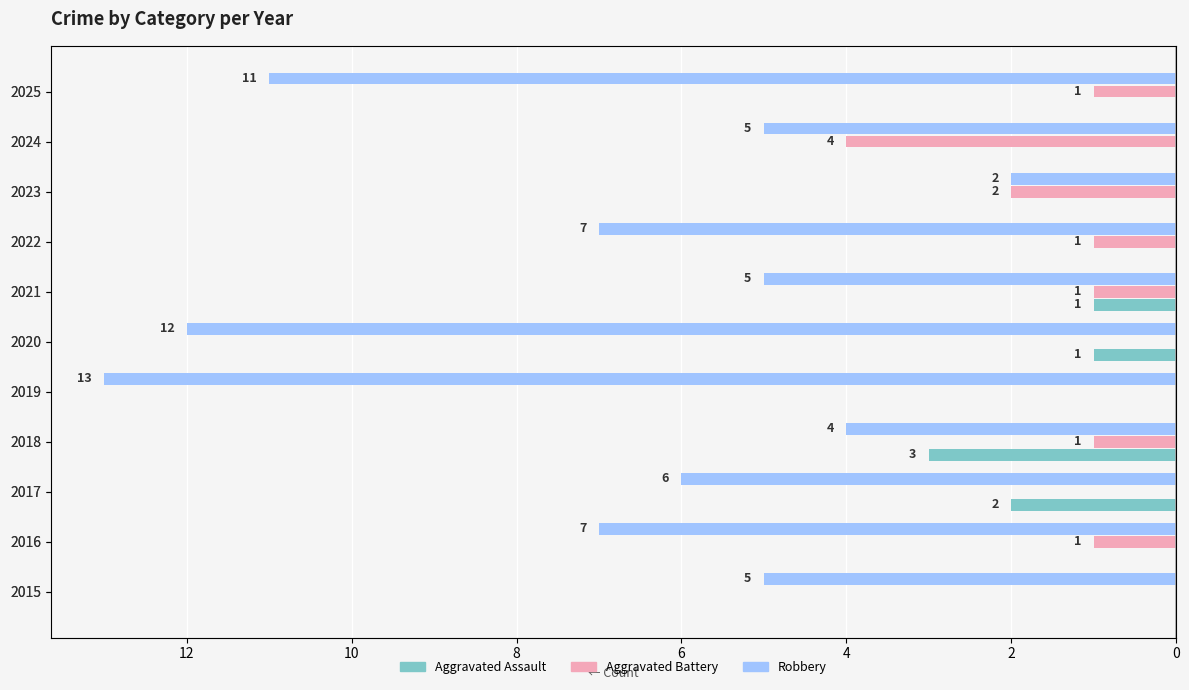

What is the label of the 5th bar from the right?

2